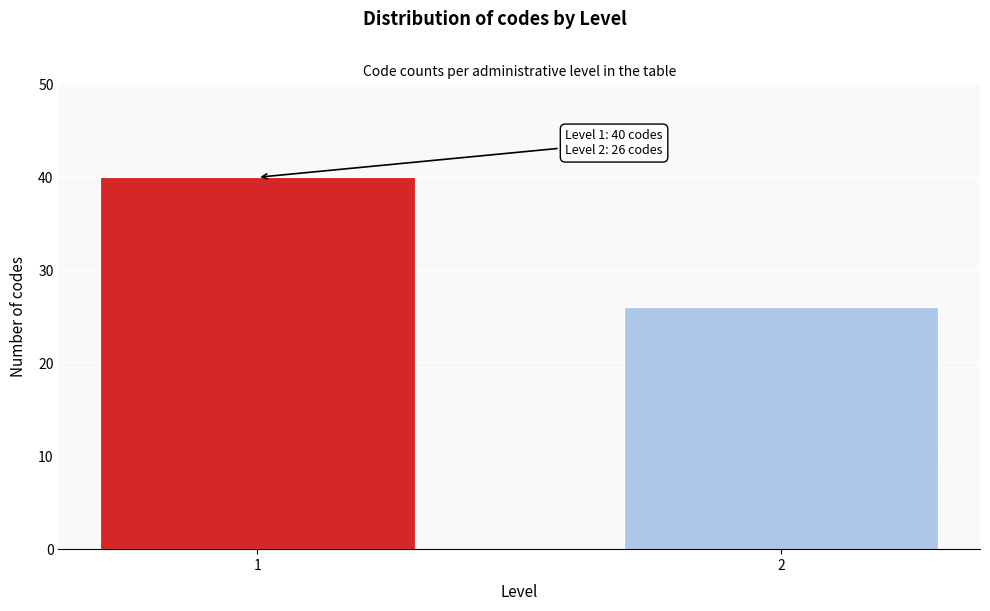

Reading right to left, what are all the values shown in this chart?

2=26	1=40